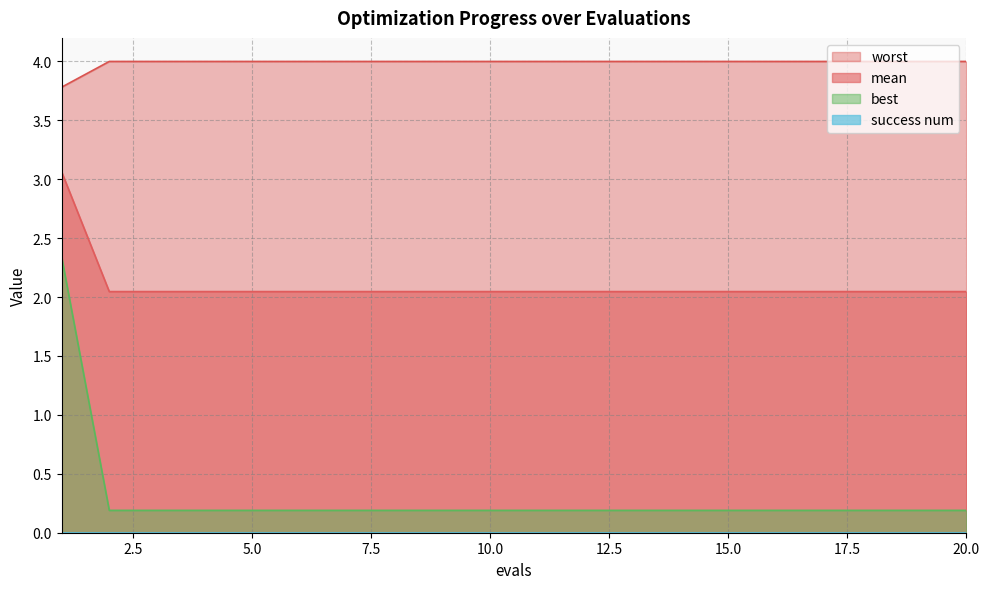

What is the spread (max minus min) of values at 8?

3.8